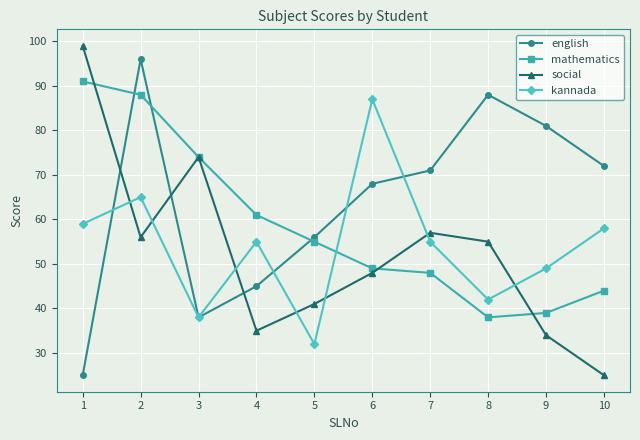

At which category does kannada reach its first local peak?

2